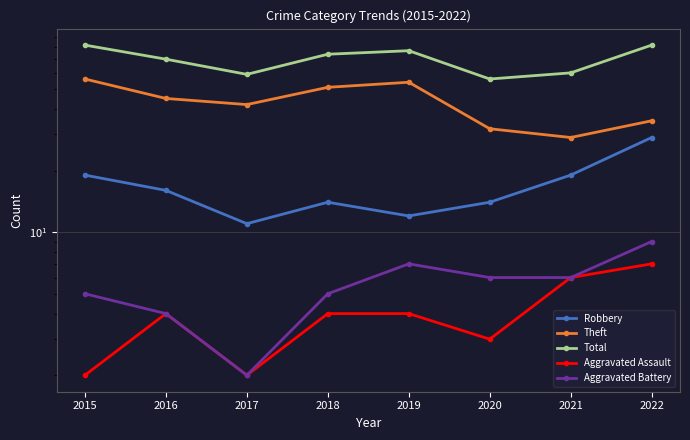

Is the value of Theft at 2017 greater than the value of Aggravated Assault at 2020?

Yes